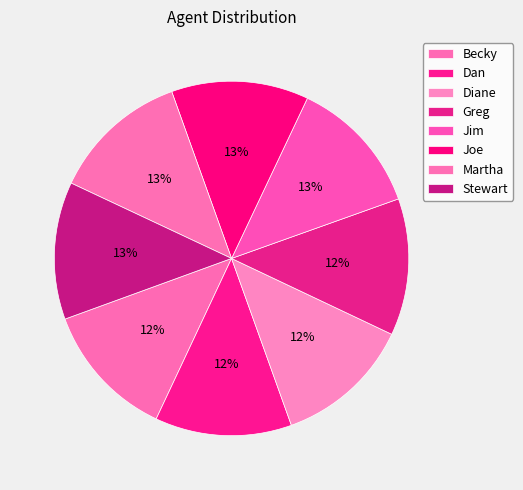

Rank the categories by value from lowest to highest.

Becky, Dan, Diane, Greg, Jim, Joe, Martha, Stewart